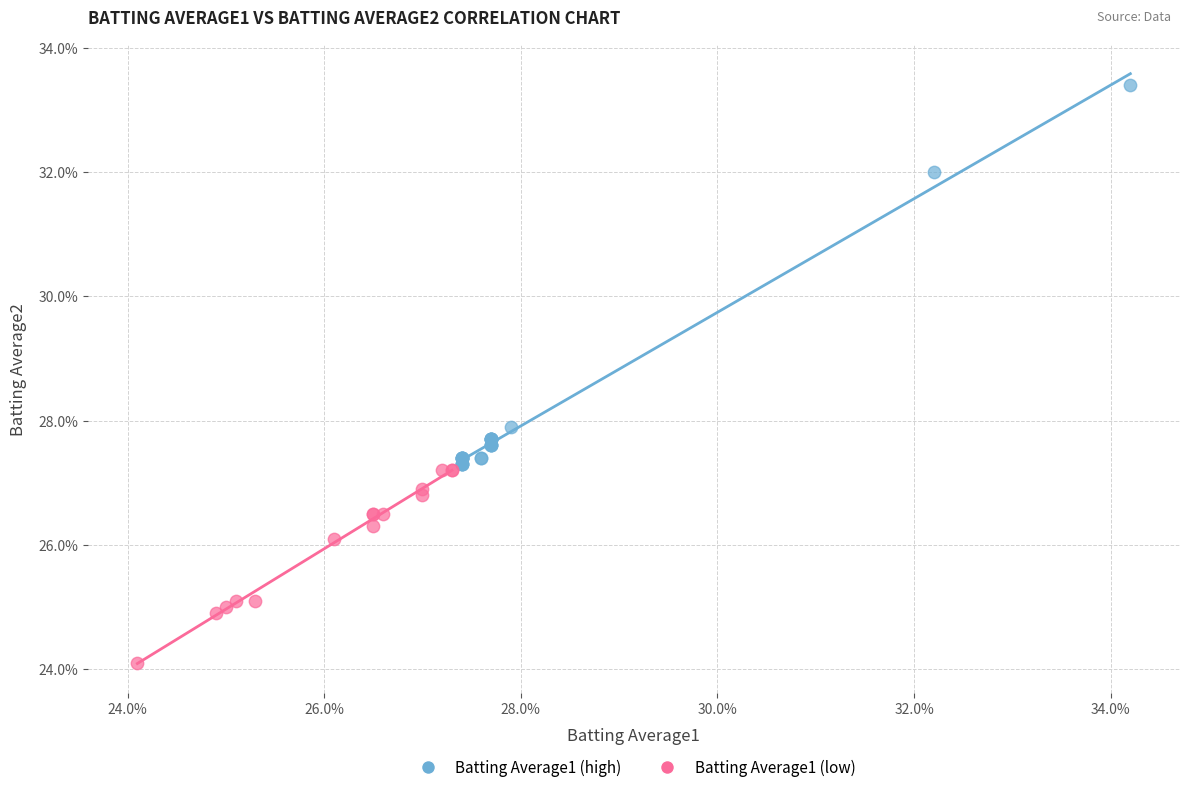

Which series contains the highest Y value?

Batting Average1 (high)